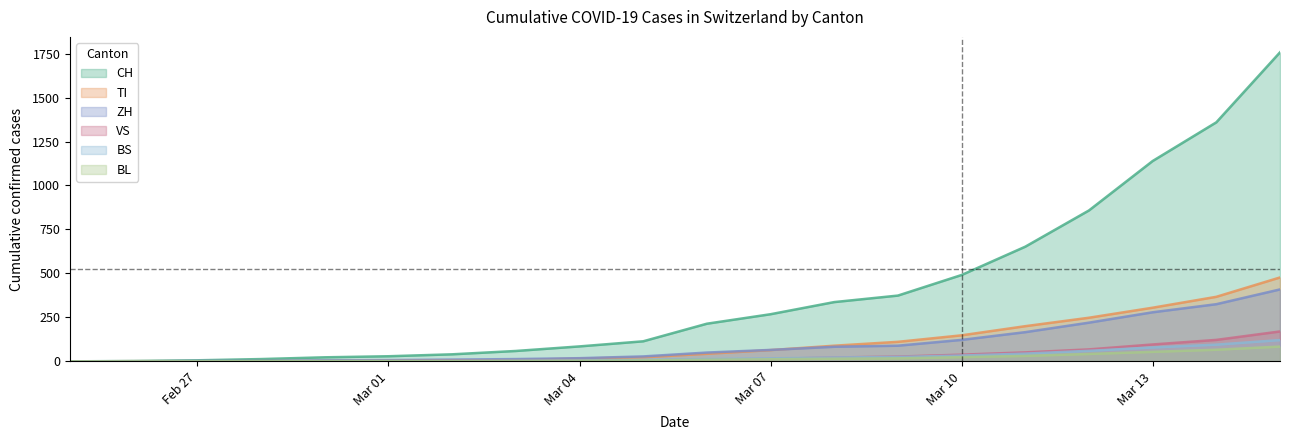

What is the average value of the VS series?

32